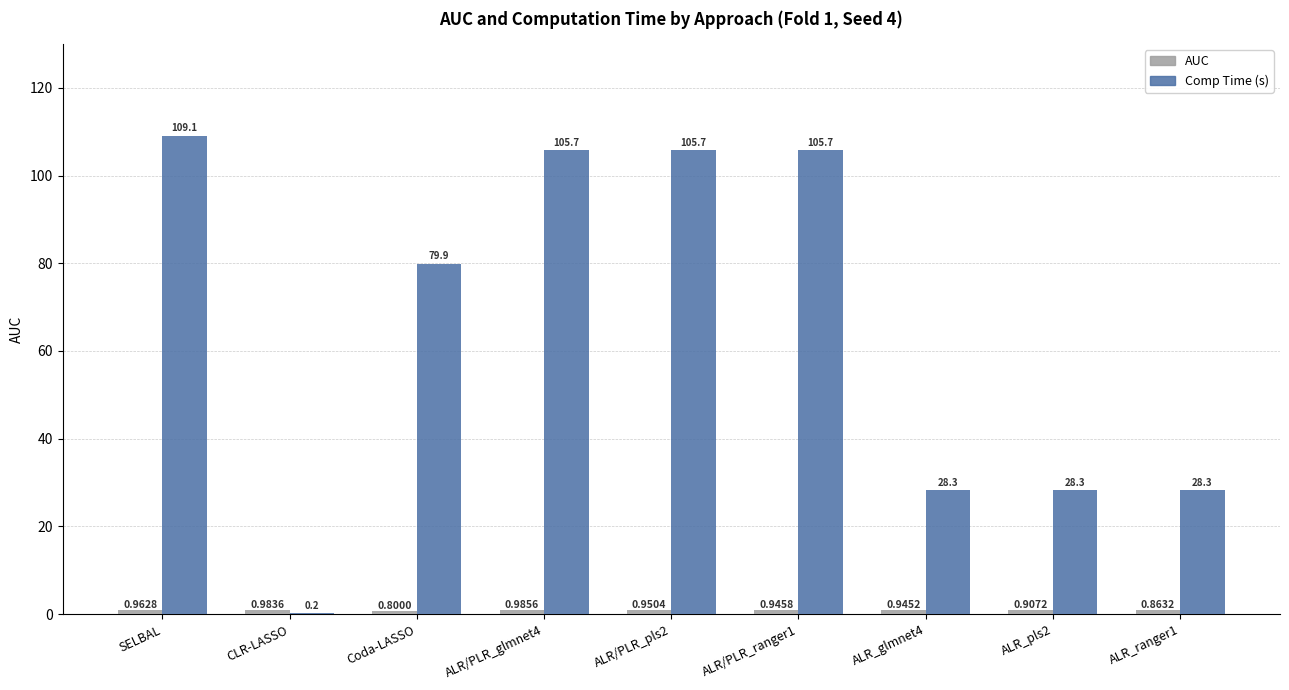

What is the total value across all series at Coda-LASSO?

80.7